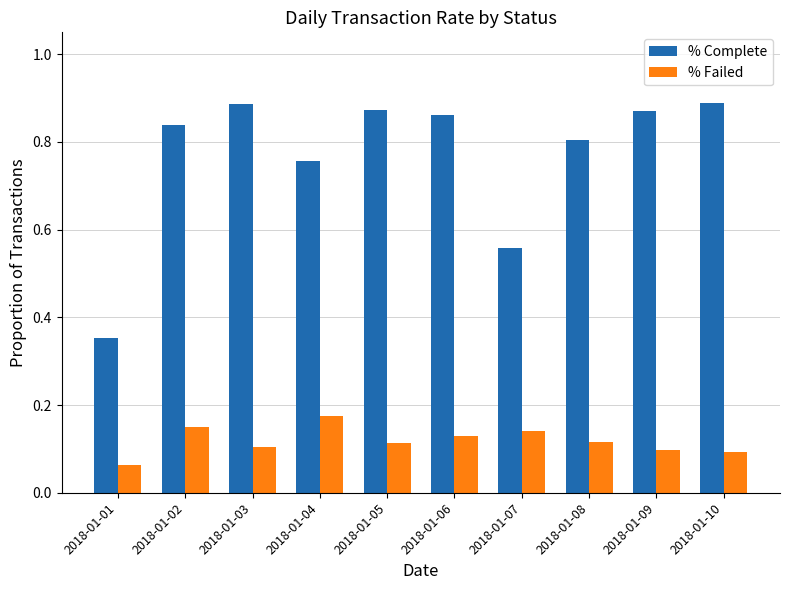

Rank the series by their average value, from lowest to highest.

% Failed, % Complete